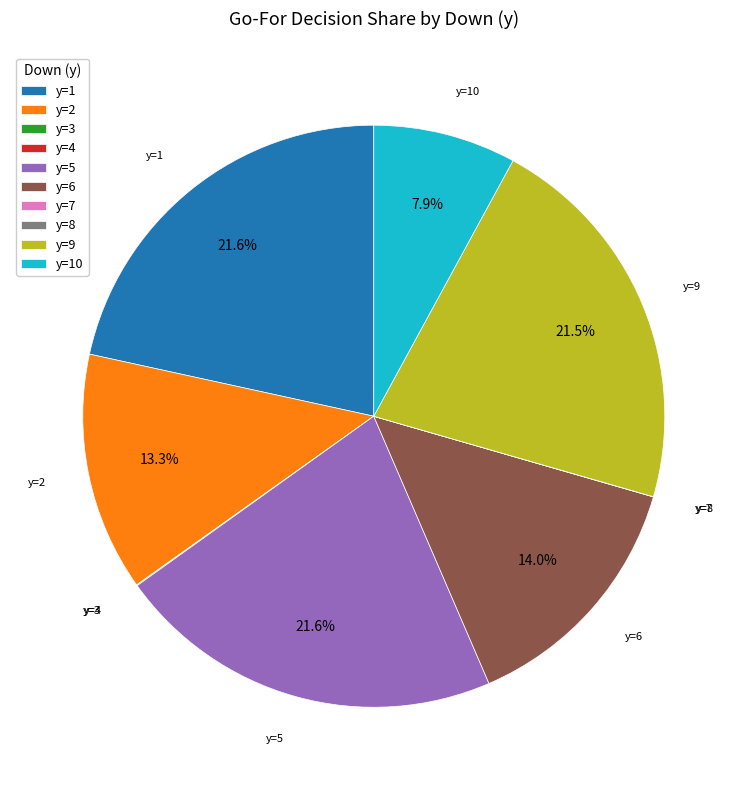

Which has a higher value, y=10 or y=5?

y=5